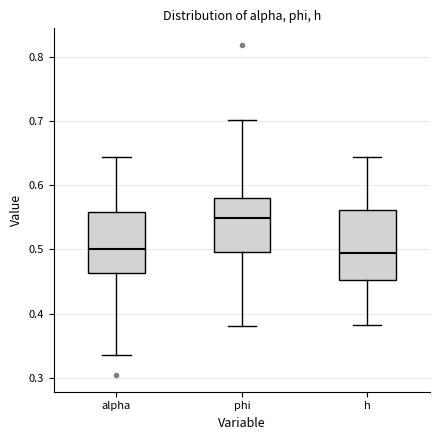

Where does the median line of the box for phi sit on the y-axis? The values are not printed on the chart, so give them approximately, as read against the axis.

0.55